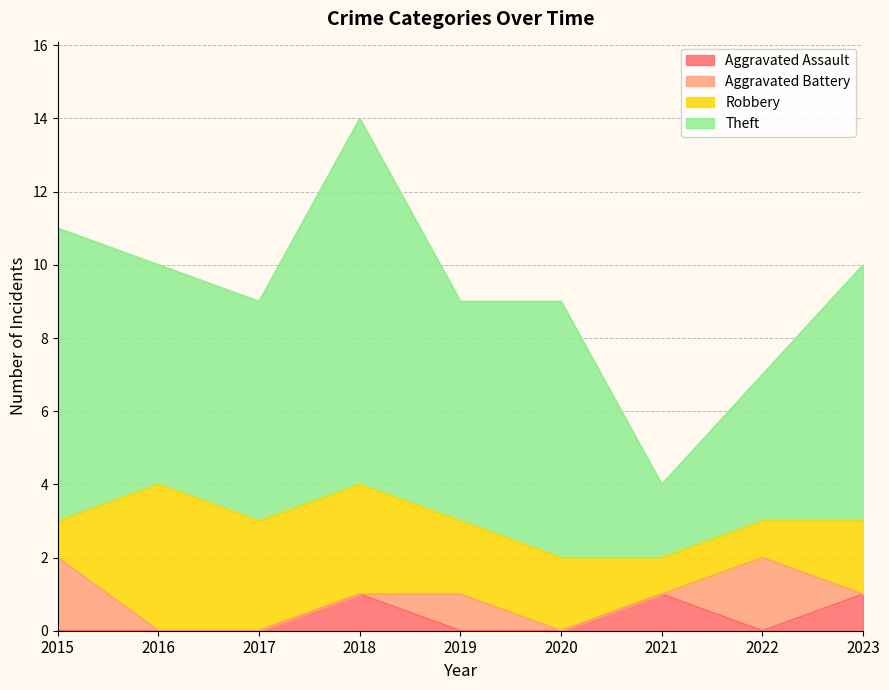

Reading right to left, what are all the values shown in this chart?

Aggravated Assault: 1	0	1	0	0	1	0	0	0
Aggravated Battery: 0	2	0	0	1	0	0	0	2
Robbery: 2	1	1	2	2	3	3	4	1
Theft: 7	4	2	7	6	10	6	6	8